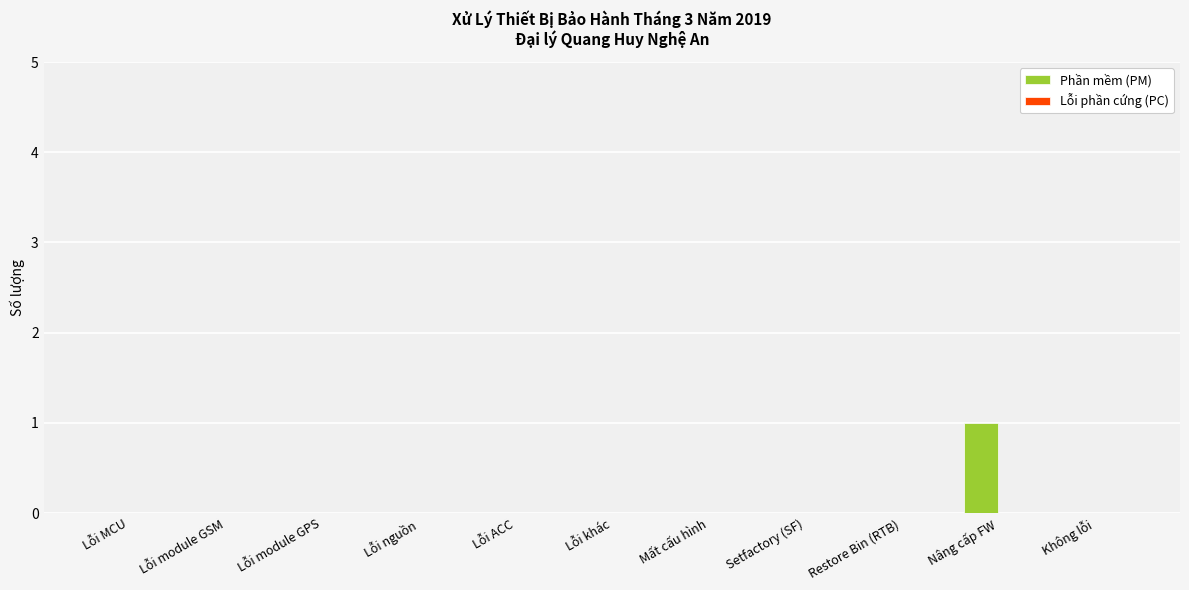

The chart shows a value of 1 at Lỗi module GSM. True or false?

False